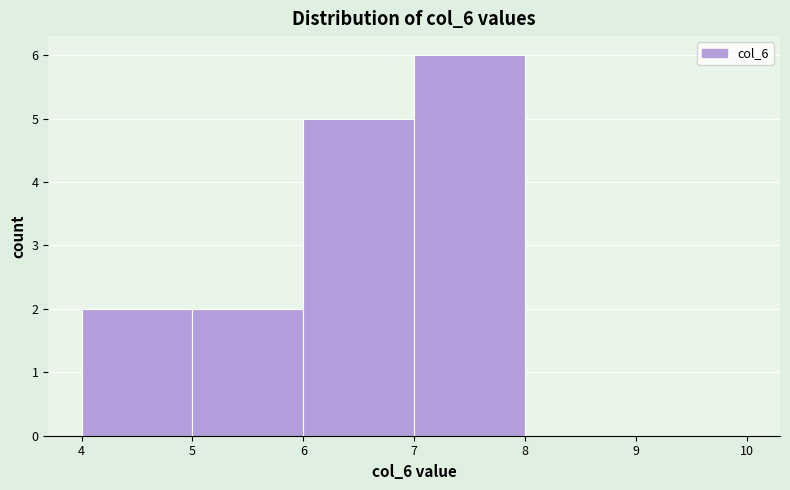

Reading left to right, list every bar in this chart as the range it spans on the x-axis followed by its height. The values are not printed on the chart, so give them approximately, as read against the axis.

4 to 5: 2
5 to 6: 2
6 to 7: 5
7 to 8: 6
8 to 9: 0
9 to 10: 0